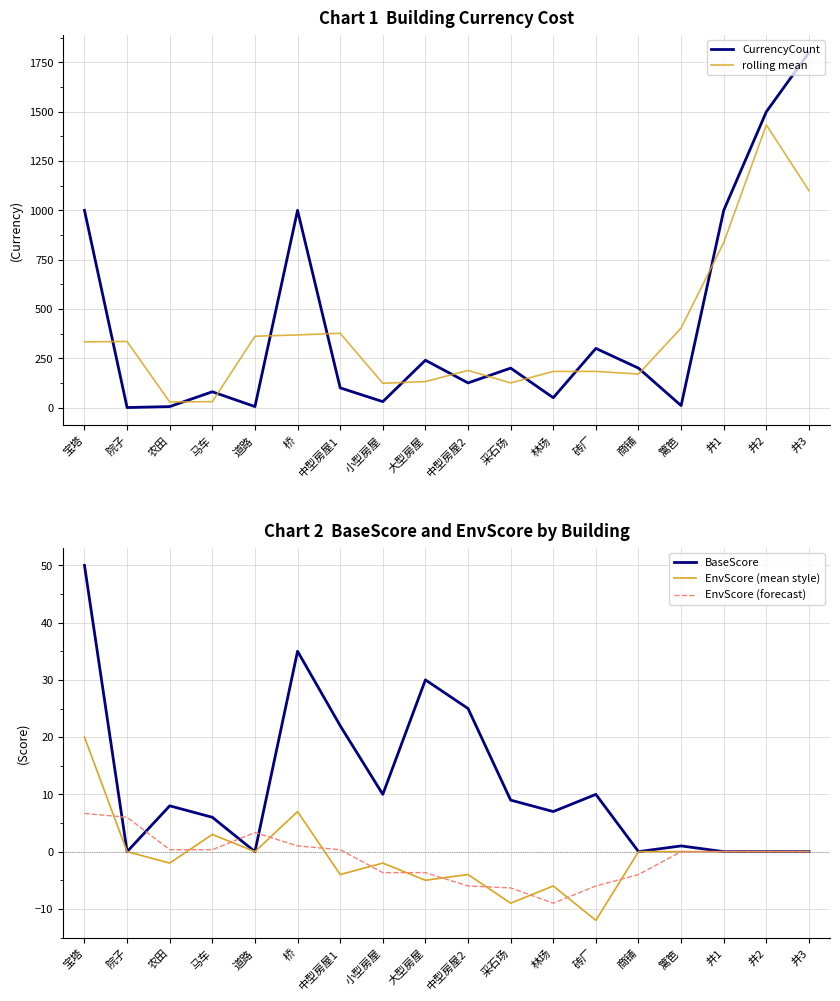

Rank the series at 井1 from highest to lowest value.

CurrencyCount, rolling mean, BaseScore, EnvScore (mean style), EnvScore (forecast)